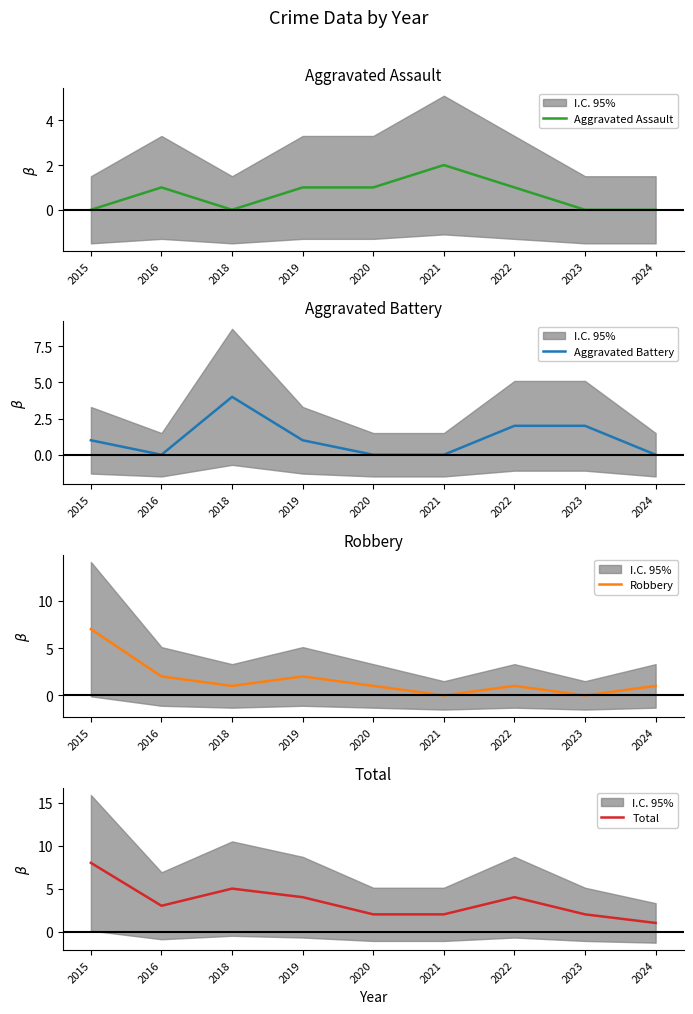

What is the sum of all Robbery values?

15